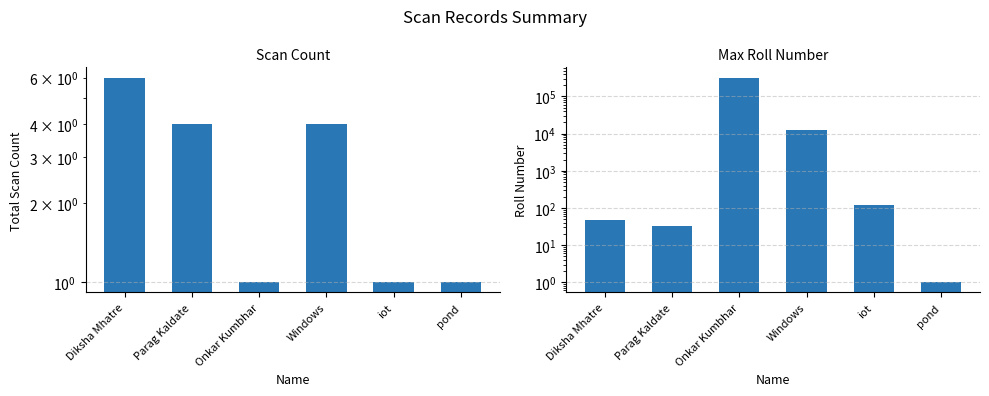

Reading left to right, what are all the values shown in this chart?

Scan Count: Diksha Mhatre=6	Parag Kaldate=4	Onkar Kumbhar=1	Windows=4	iot=1	pond=1
Max Roll: Diksha Mhatre=46	Parag Kaldate=32	Onkar Kumbhar=323038	Windows=12345	iot=123	pond=1